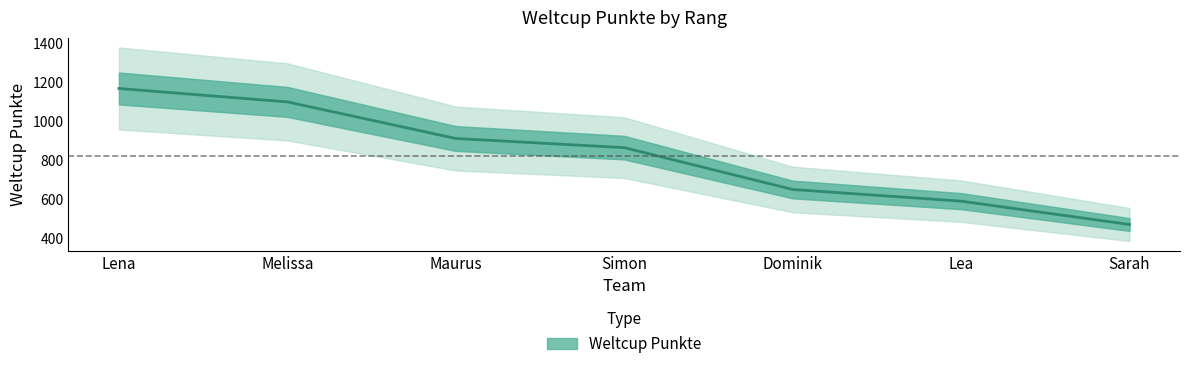

Which label corresponds to the largest value in the chart?

Lena